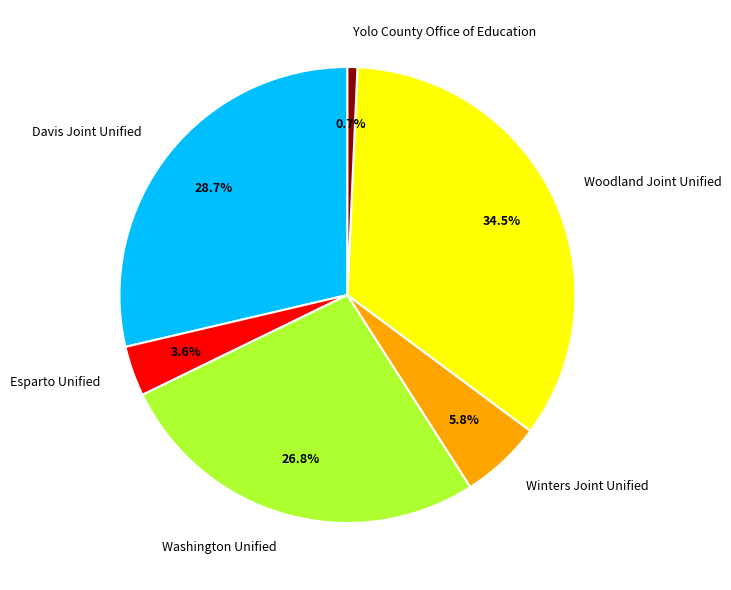

Which category has the biggest portion of the pie?

Woodland Joint Unified